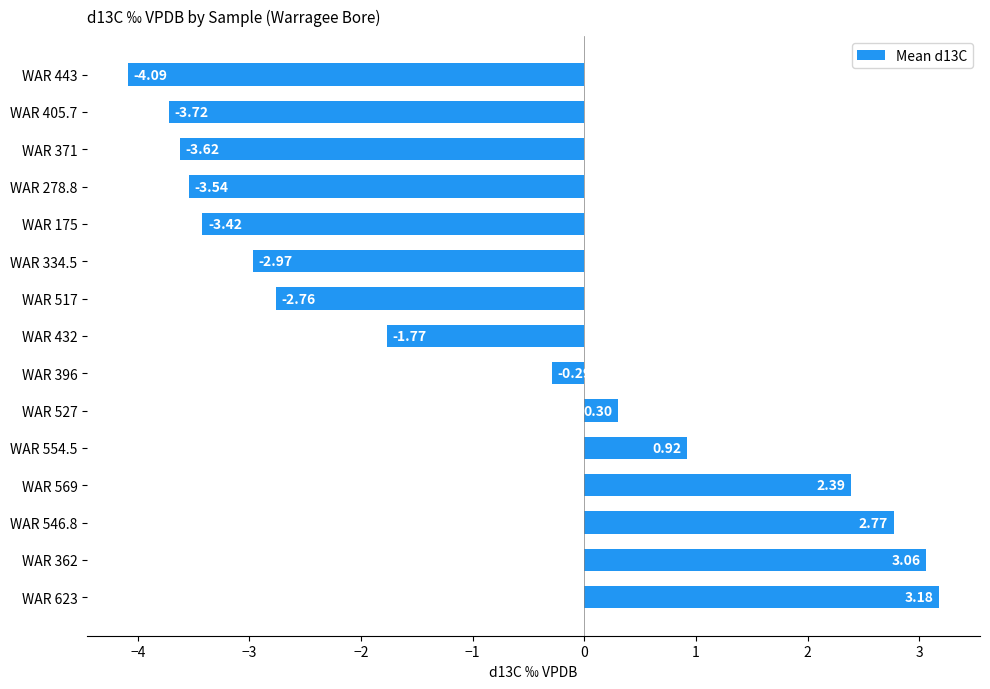

List the labels in order of value, largest first.

WAR 623, WAR 362, WAR 546.8, WAR 569, WAR 554.5, WAR 527, WAR 396, WAR 432, WAR 517, WAR 334.5, WAR 175, WAR 278.8, WAR 371, WAR 405.7, WAR 443